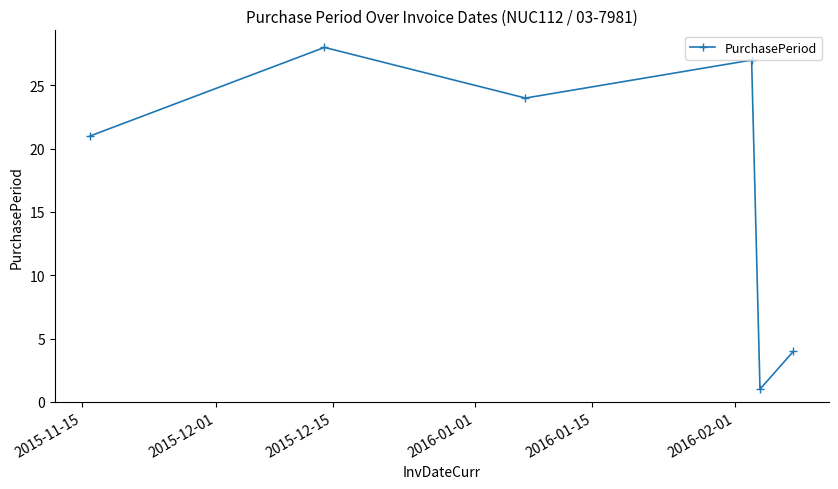

What is the value of the 3rd point from the left?

24